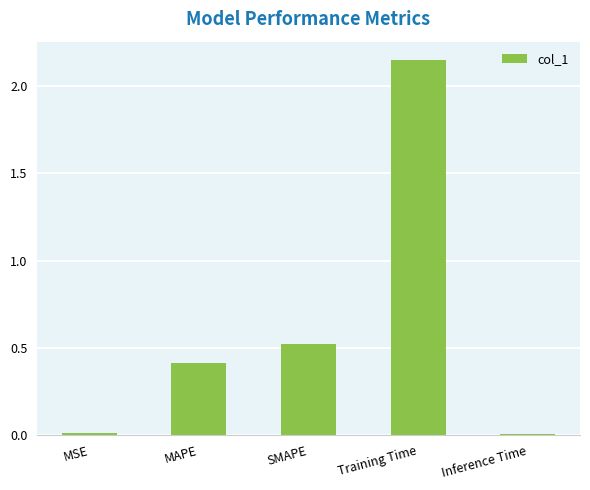

How many bars are there in total?

5